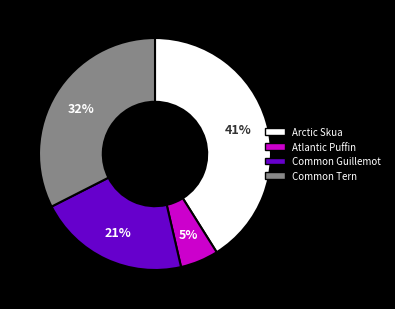

Which category has the smallest portion of the pie?

Atlantic Puffin